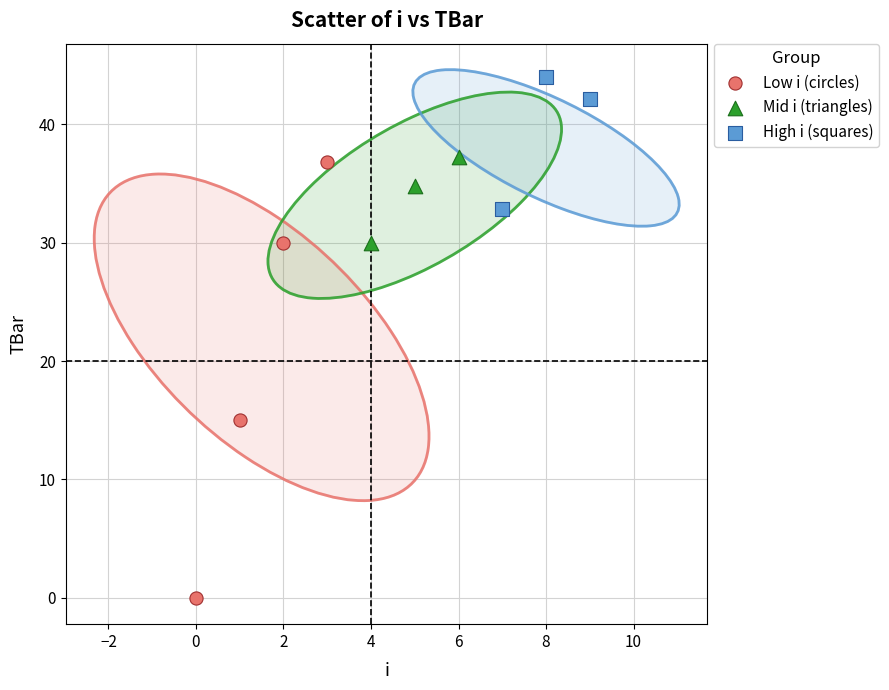

Which series has the widest spread of Y values?

Low i (circles)